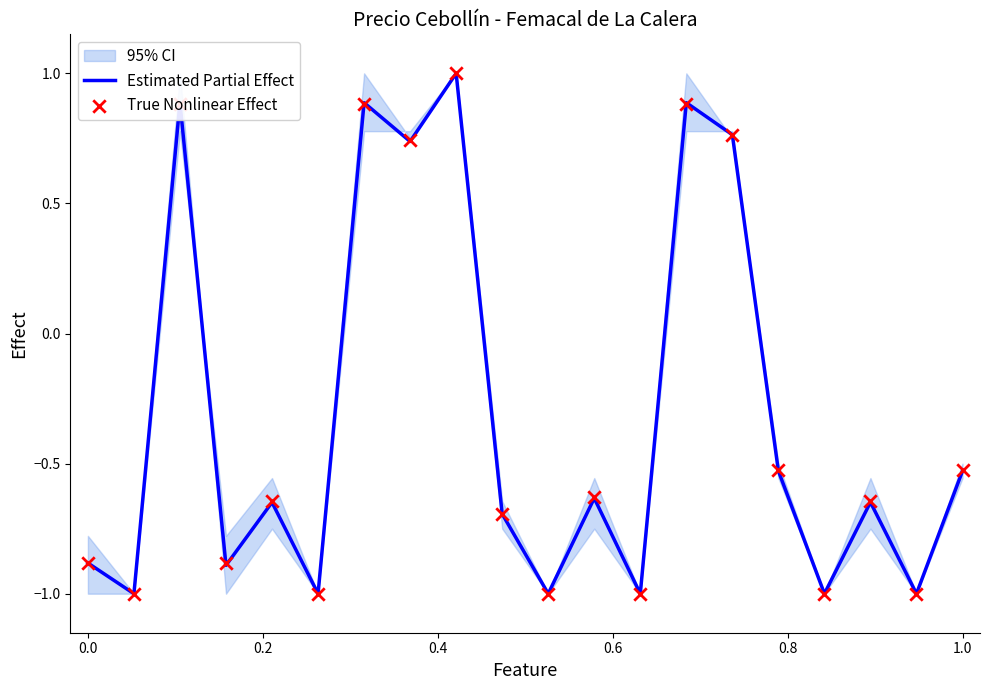

Which series reaches the minimum Y coordinate?

Estimated Partial Effect